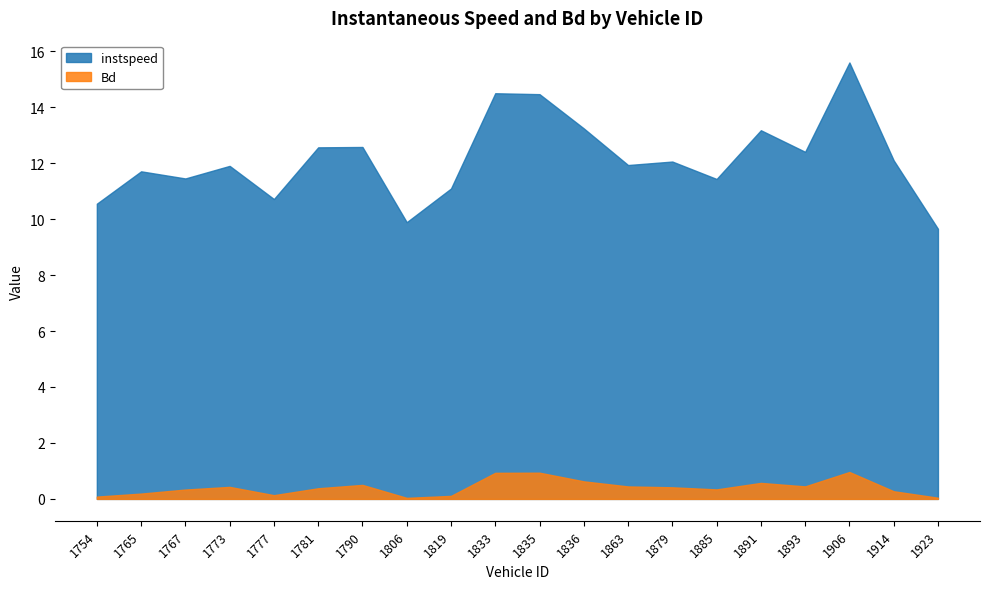

Count the number of data series in this chart.

2